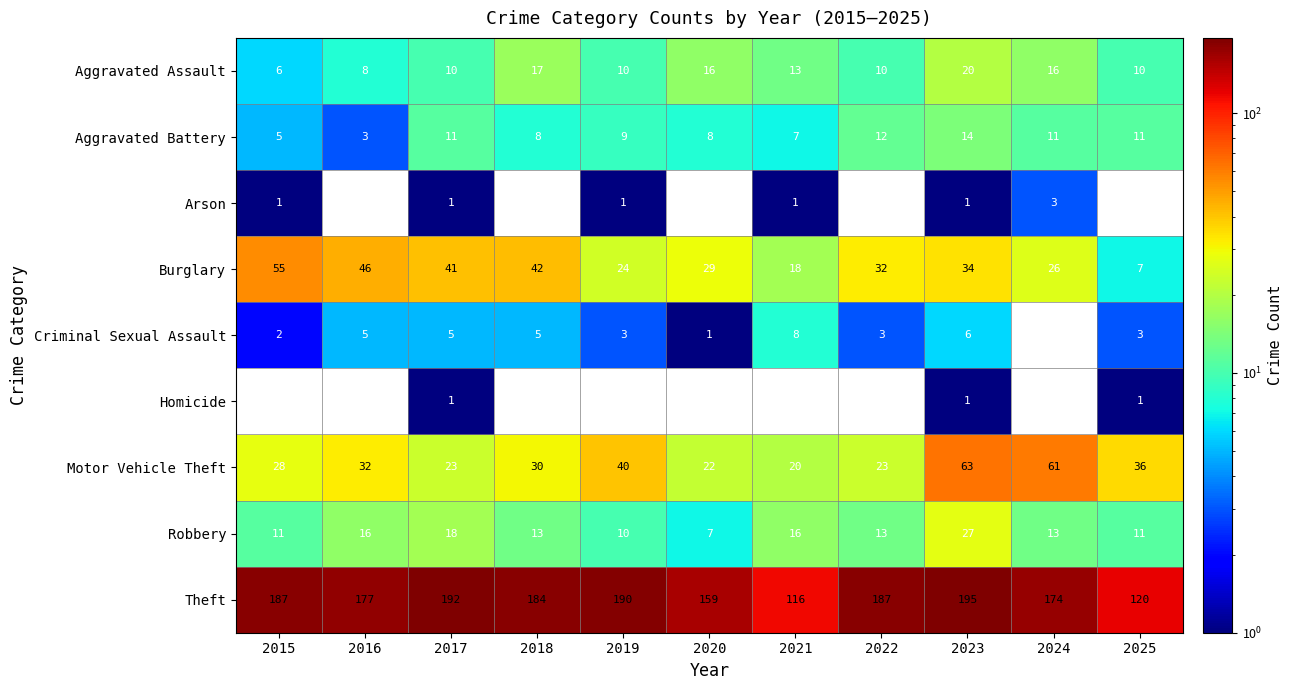

The Theft series shows 305 at 2018. True or false?

False